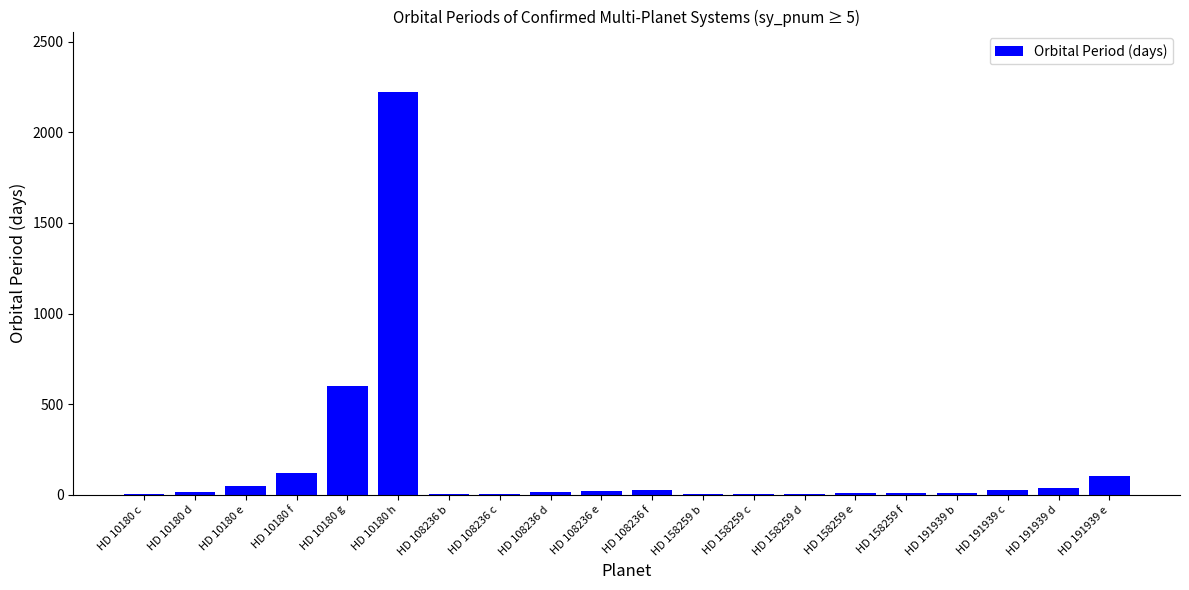

At which category does the chart reach its peak across all series?

HD 10180 h